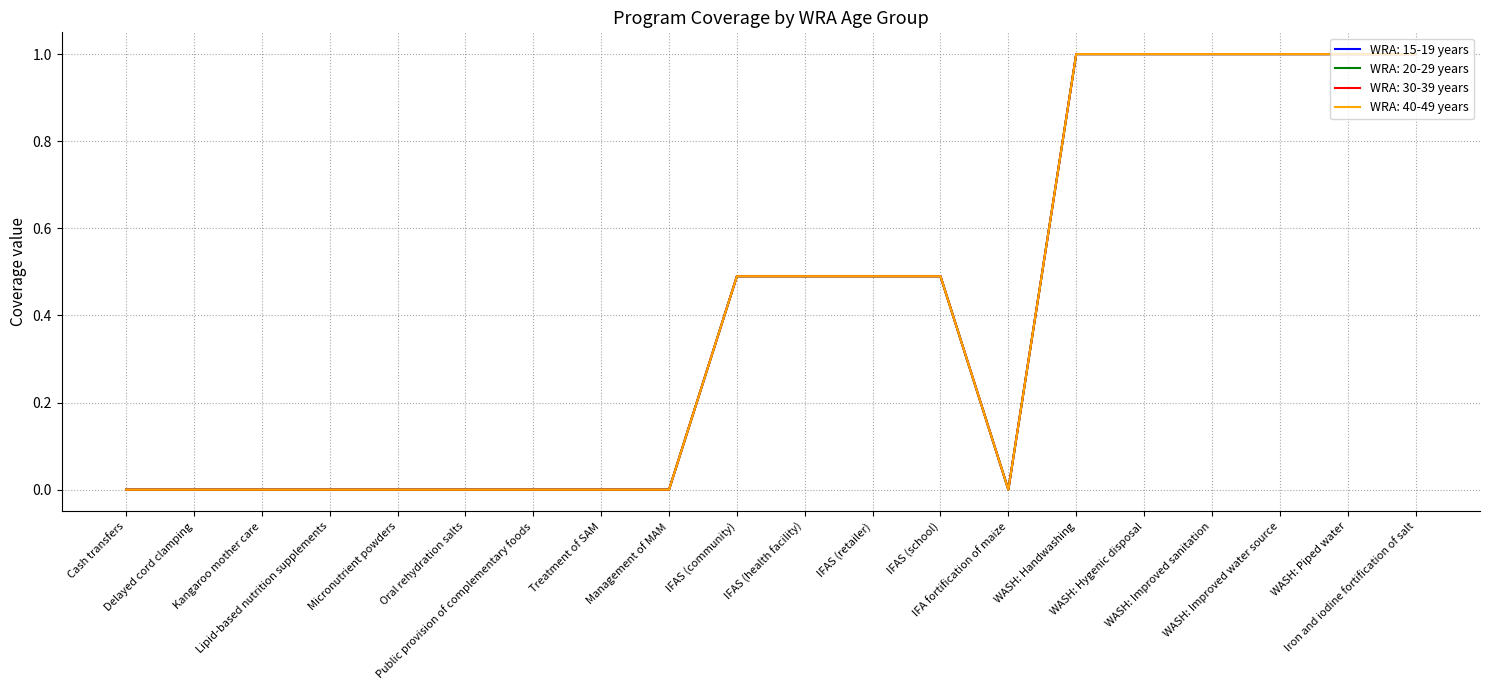

Which series has the largest total across all categories?

WRA: 15-19 years